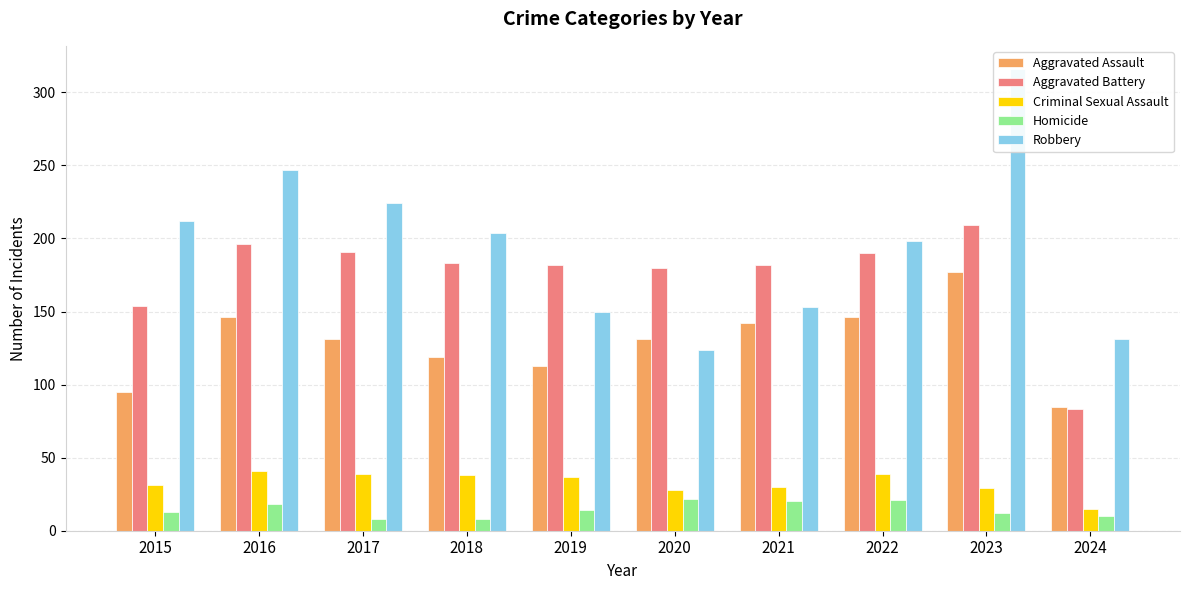

Read the Aggravated Battery value at 2016, to the nearest 5.

195